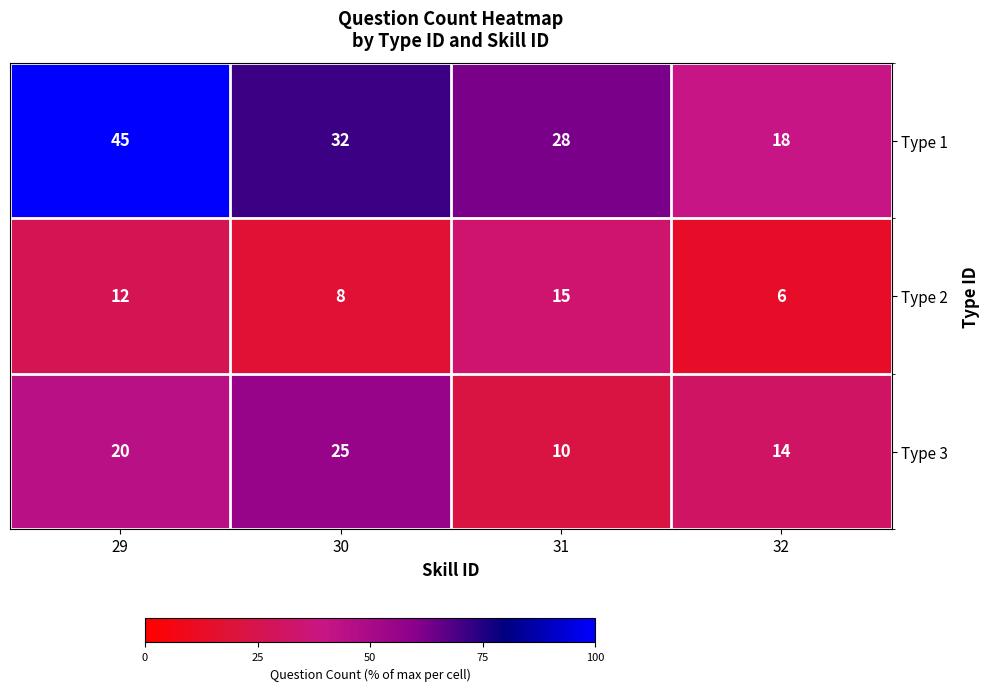

What is the approximate value of Type 2 at 32?

6